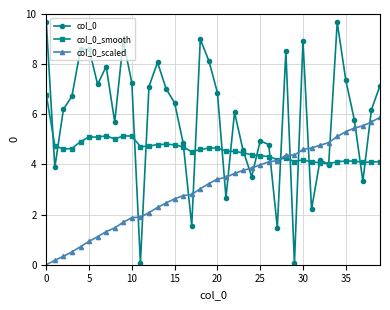

List the series in order of their peak value, lowest first.

col_0_scaled, col_0_smooth, col_0